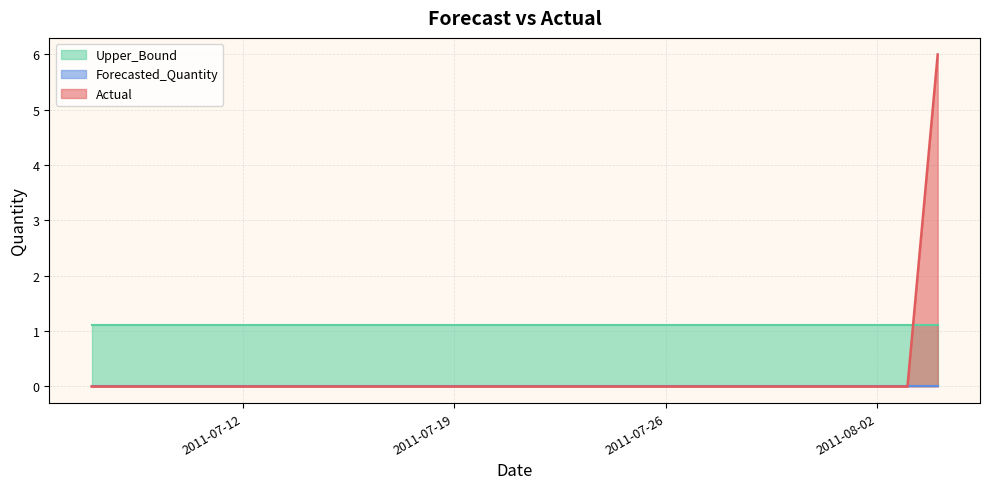

What position from the left is 2011-07-17?

11